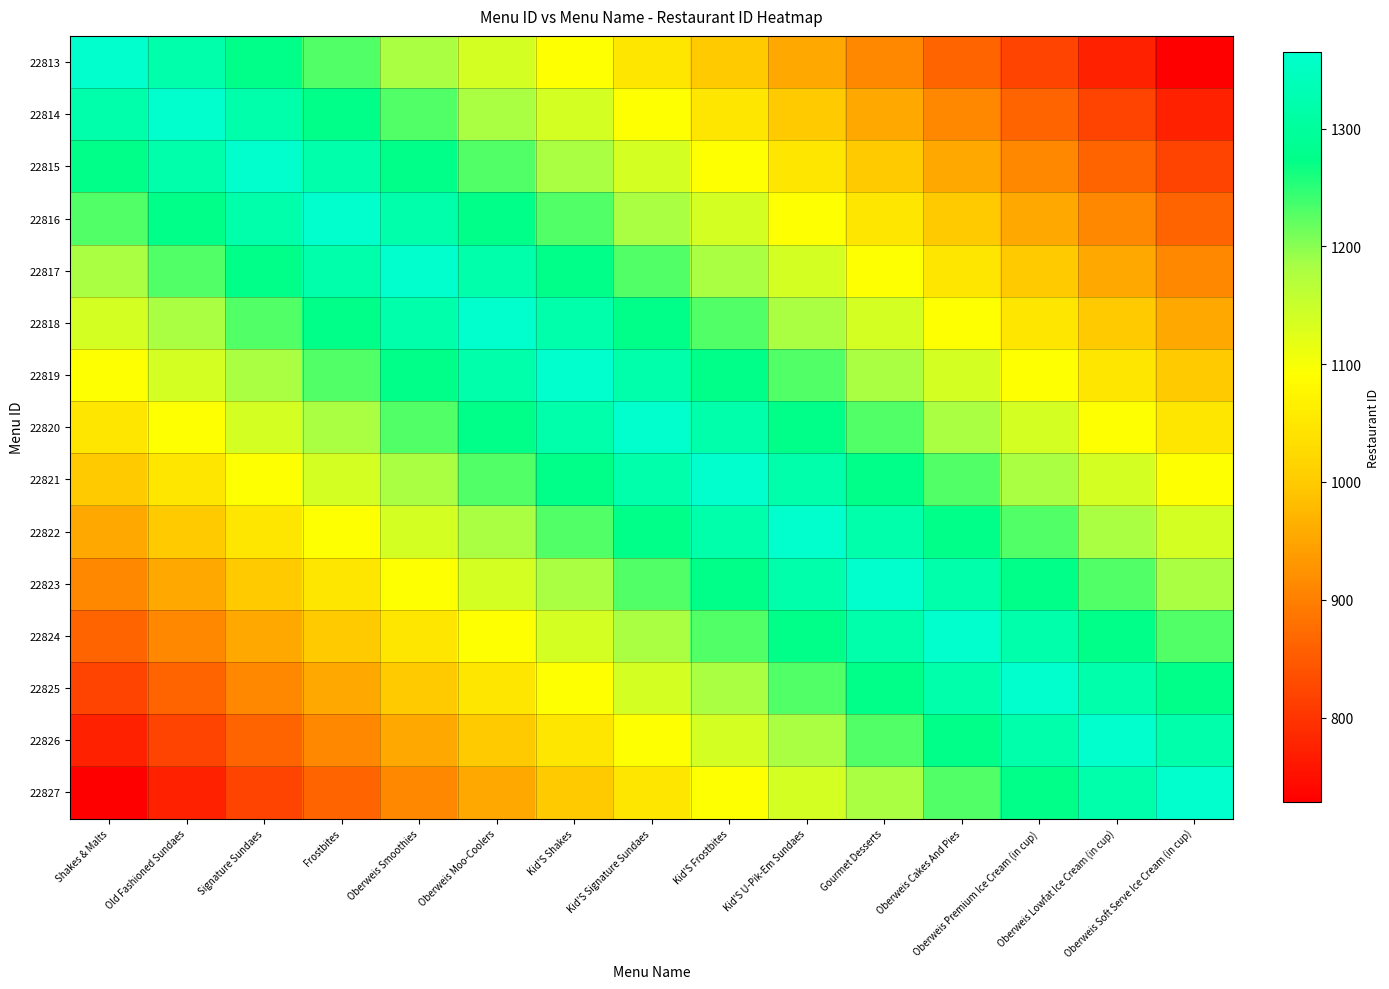

Rank the series by their maximum value, from highest to lowest.

22813, 22814, 22815, 22816, 22817, 22818, 22819, 22820, 22821, 22822, 22823, 22824, 22825, 22826, 22827